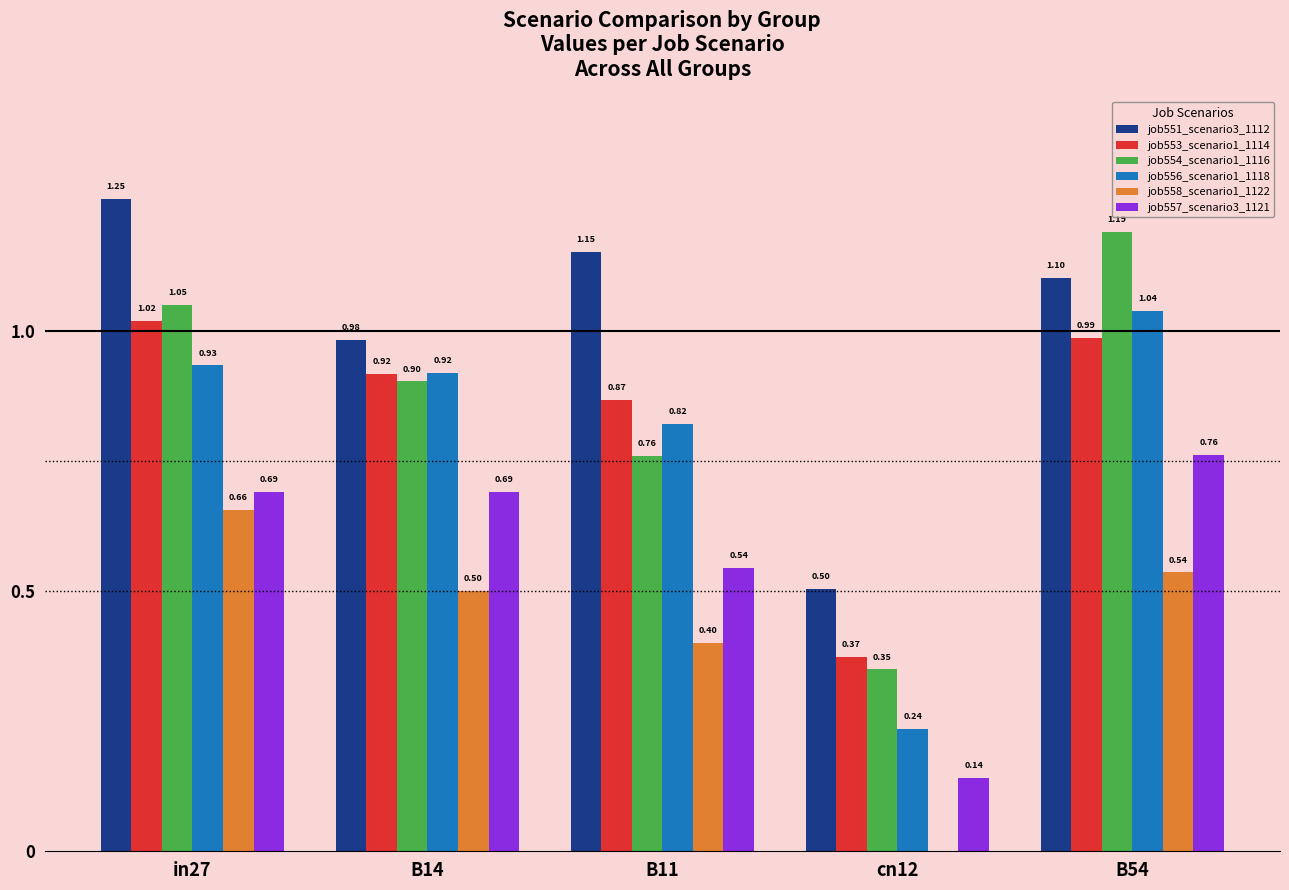

Which series has the largest total across all categories?

job551_scenario3_1112